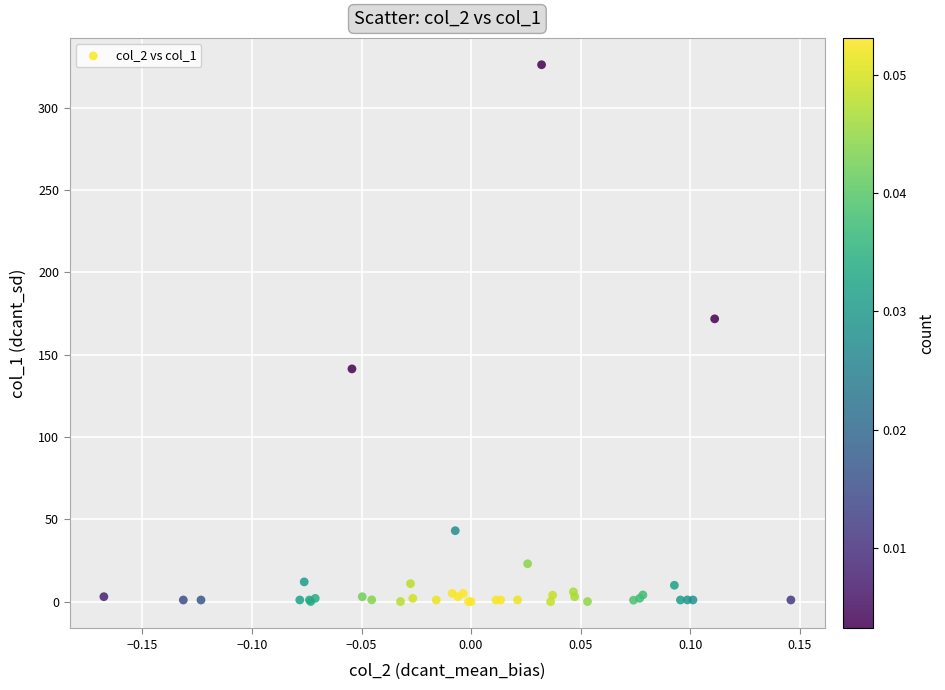

What Y value in the scatter plot is closest to 163?

171.7